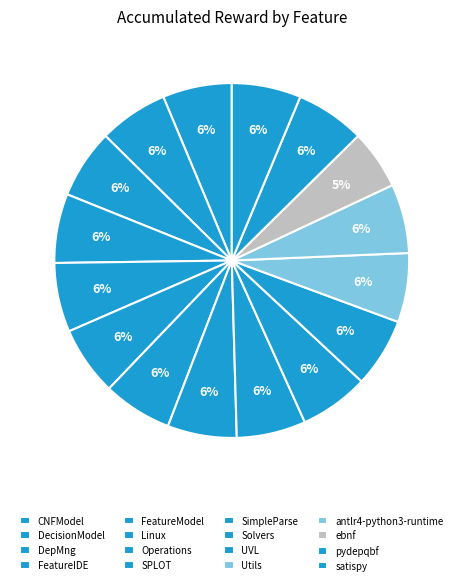

How many segments does this pie chart have?

16